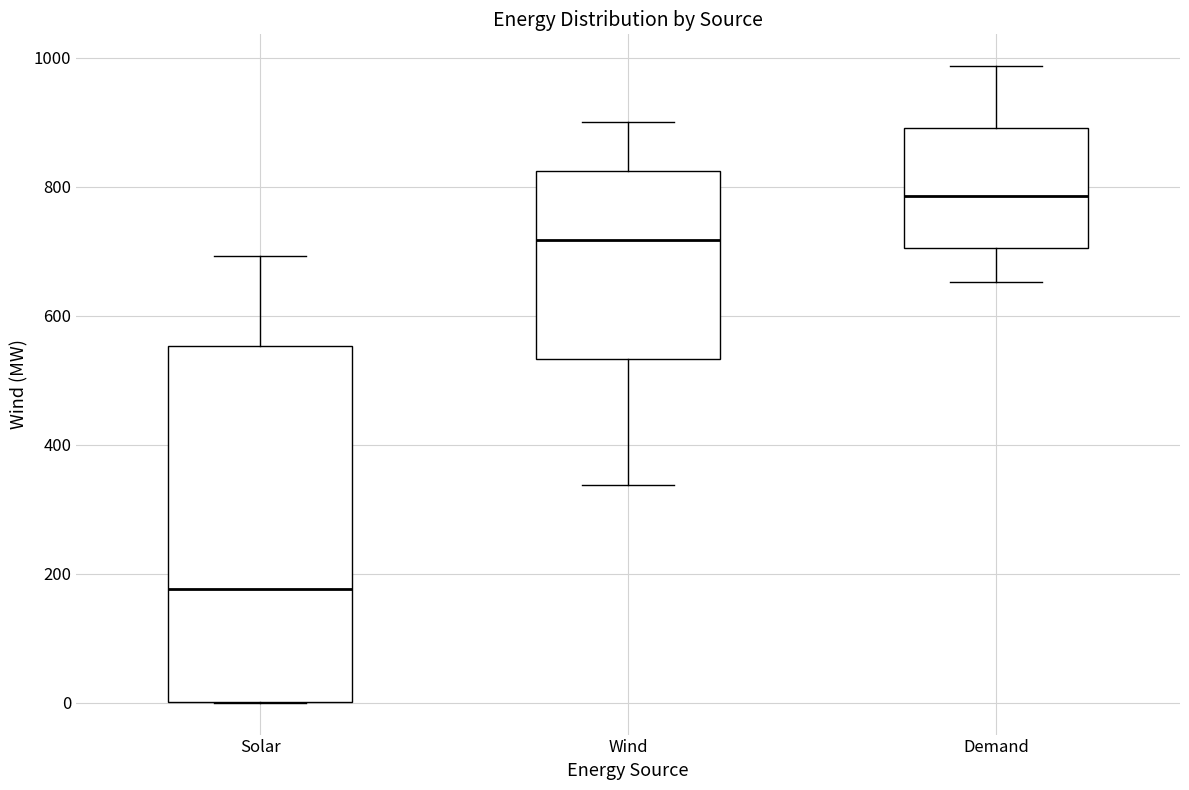

Comparing the boxes themselves (not the whiskers), which one is the tallest?

Solar